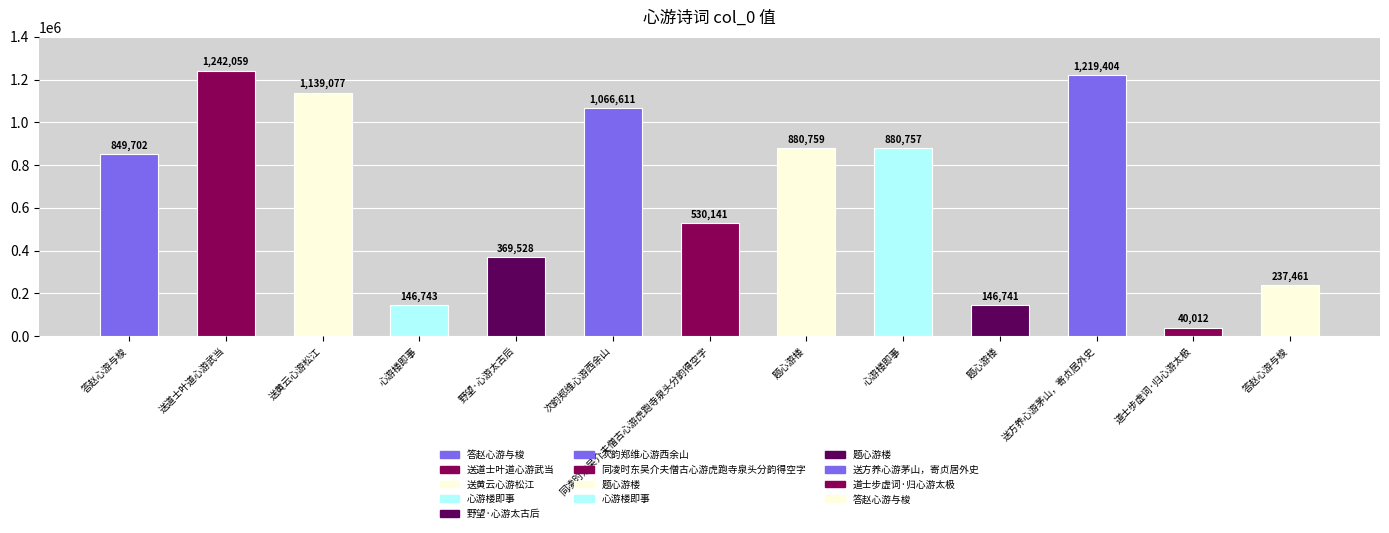

List the labels in order of value, smallest first.

道士步虚词·归心游太极, 题心游楼, 心游楼即事, 答赵心游与梭, 野望·心游太古后, 同凌时东吴介夫僧古心游虎跑寺泉头分韵得空字, 答赵心游与梭, 心游楼即事, 题心游楼, 次韵郑维心游西余山, 送黄云心游松江, 送方养心游茅山，寄贞居外史, 送道士叶道心游武当